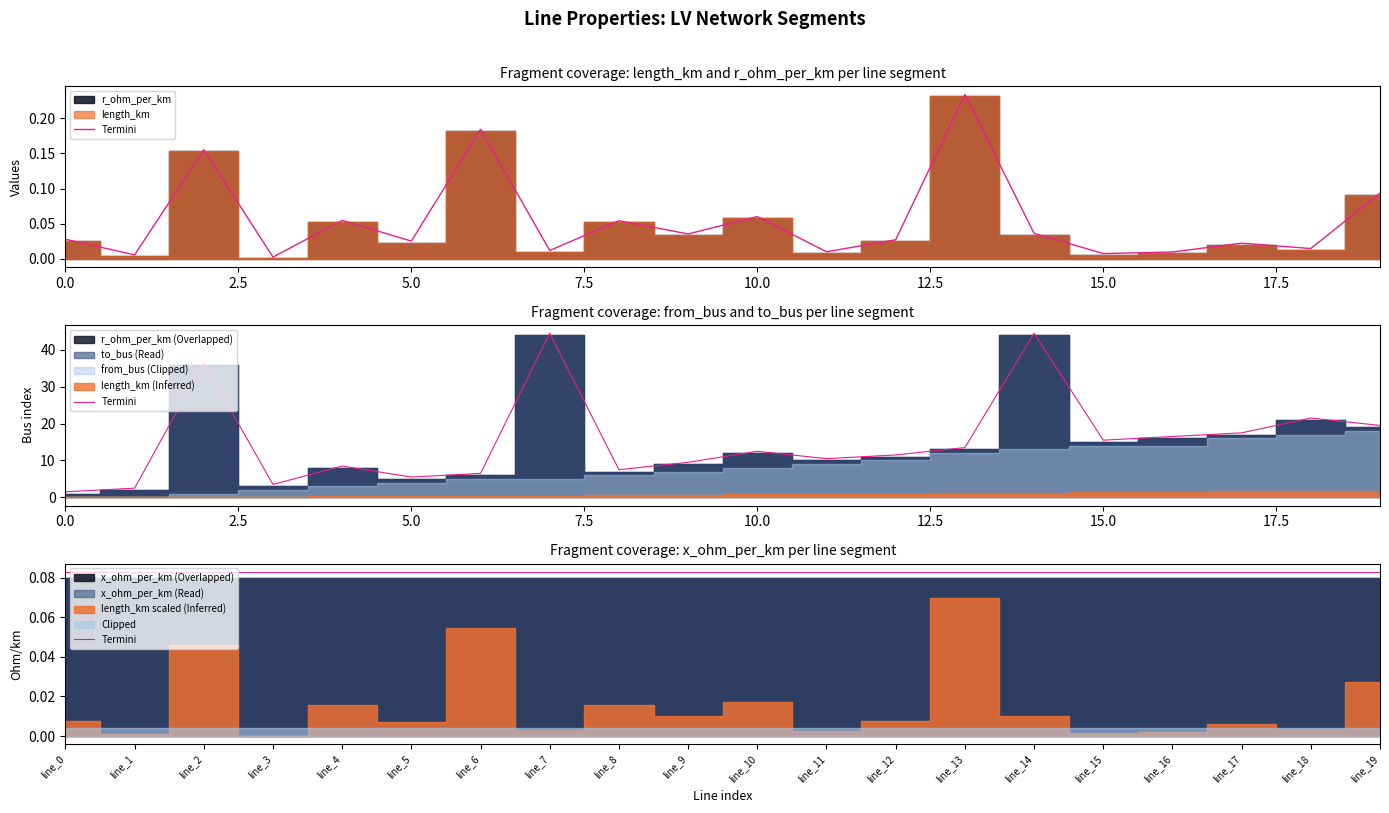

Between which two adjacent categories do r_ohm_per_km and length_km first intersect?

line_12 and line_13